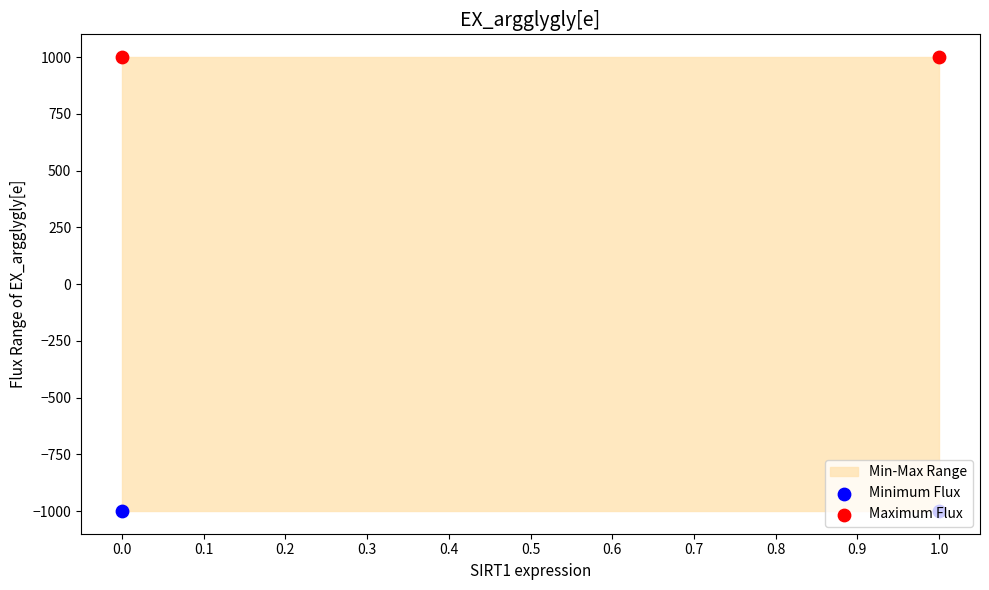

Which series contains the highest Y value?

Maximum Flux